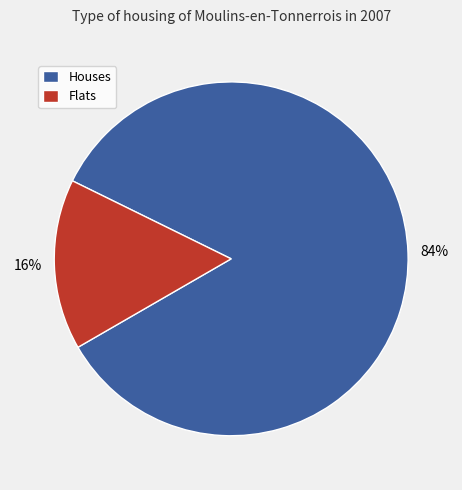

Does any single category account for the majority?

Yes